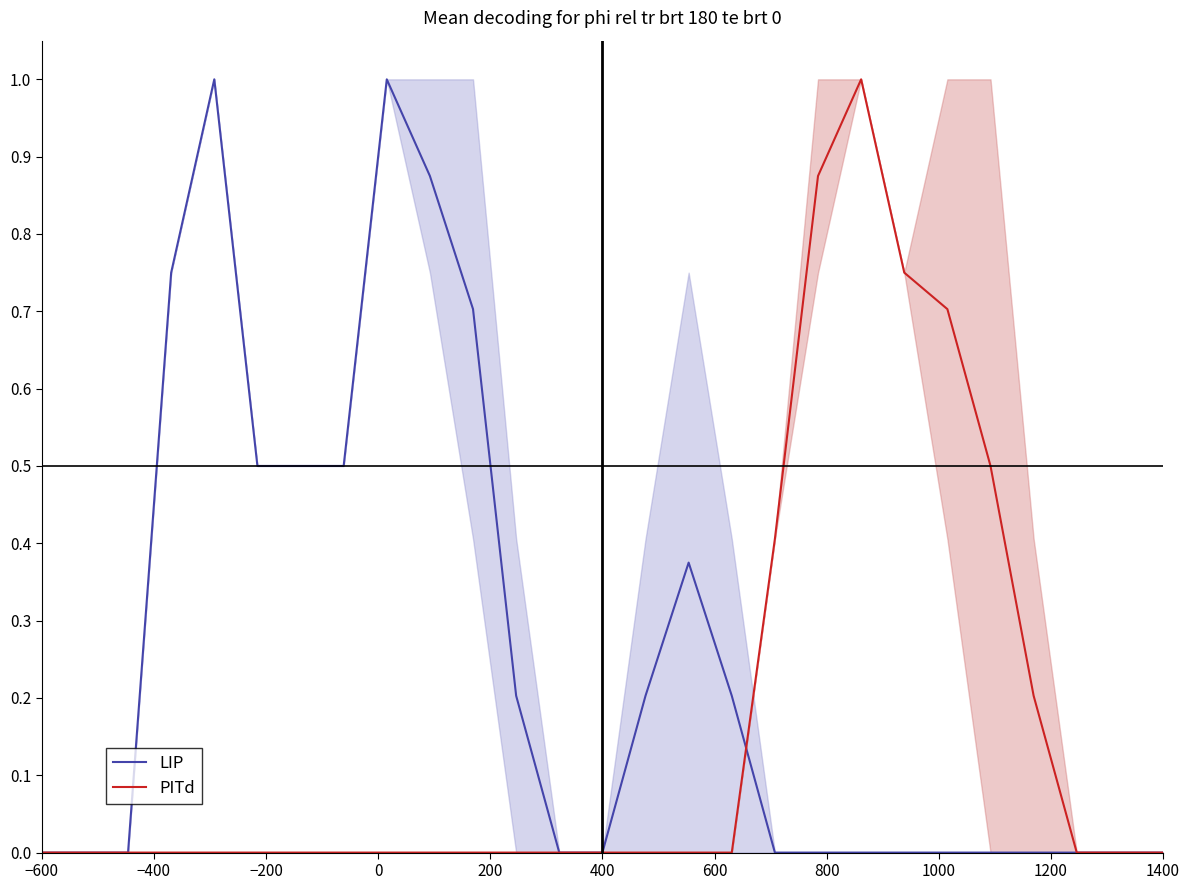

What is the label of the 19th point from the right?

1000